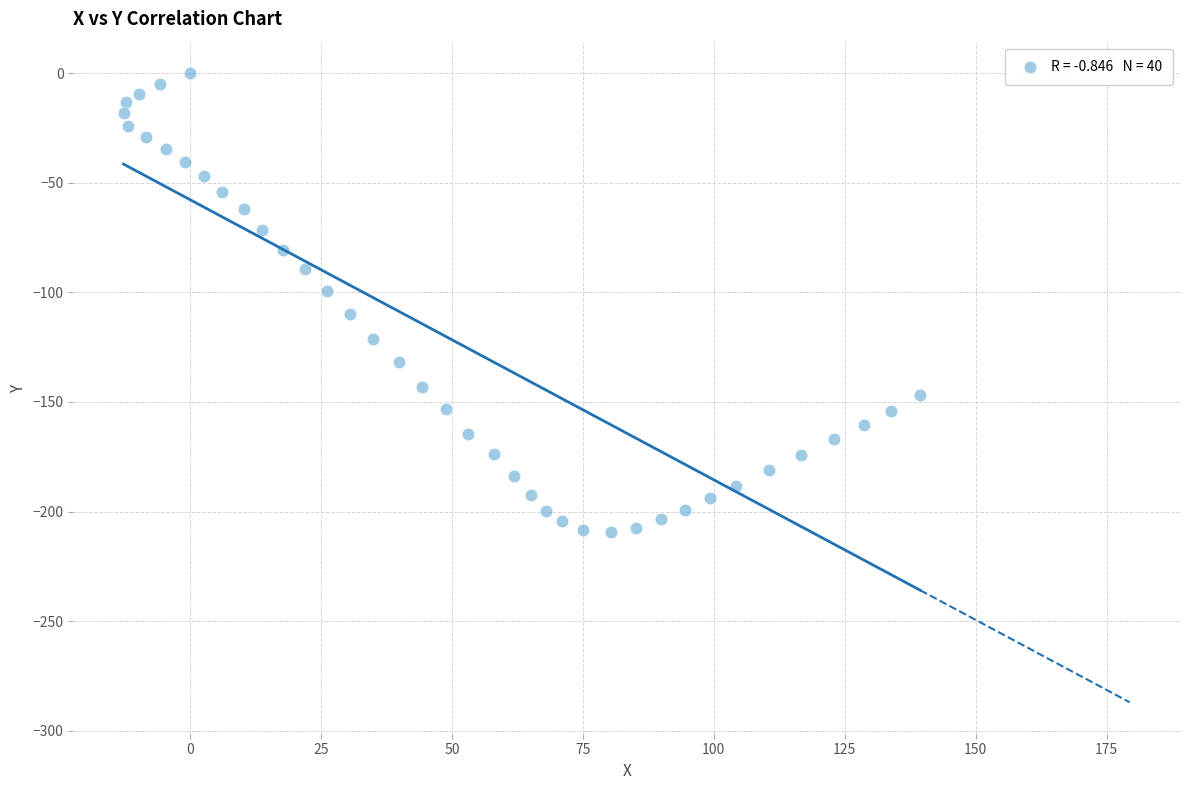

What is the range of Y values (max minus min)?

209.2